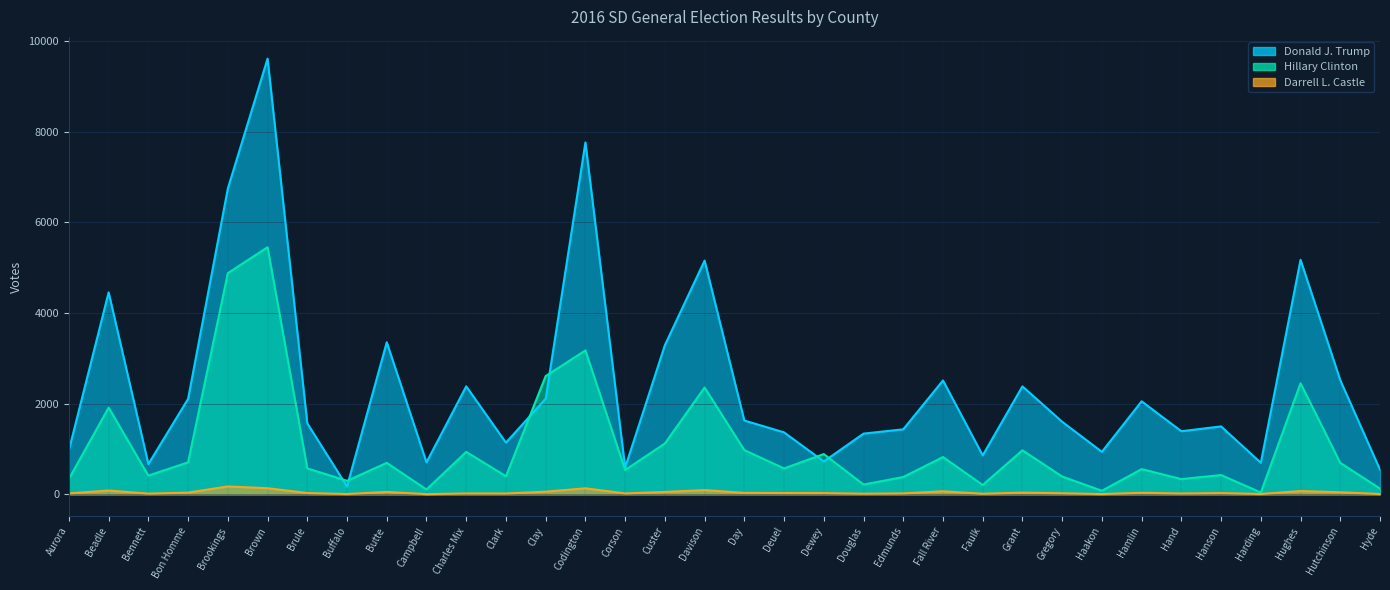

At which category does the chart reach its peak across all series?

Brown